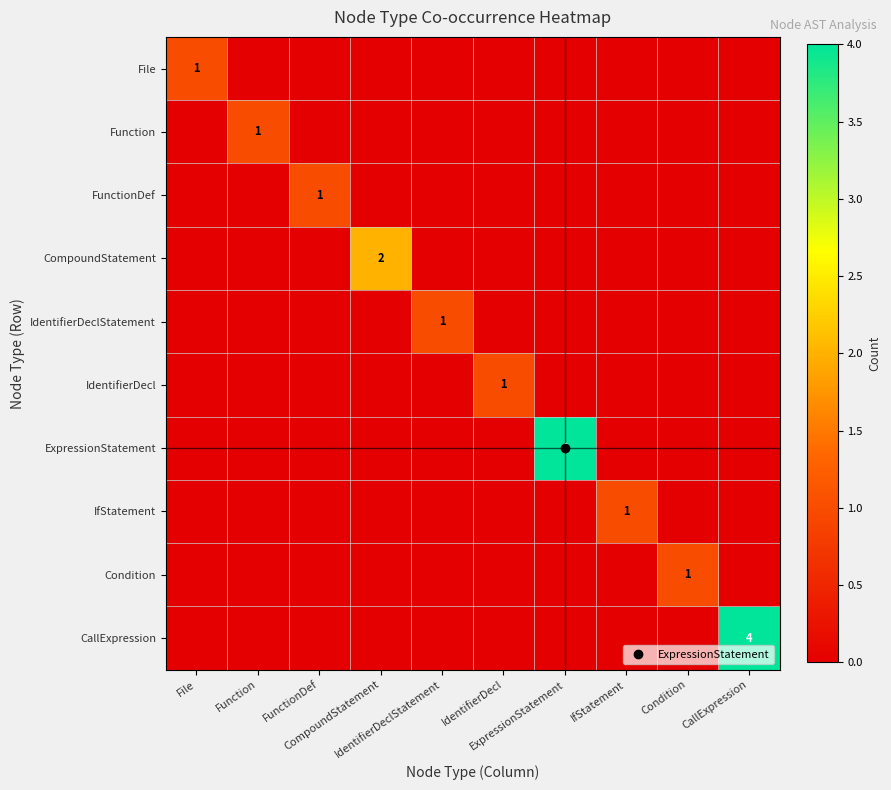

At which category is the sum across all series the highest?

ExpressionStatement